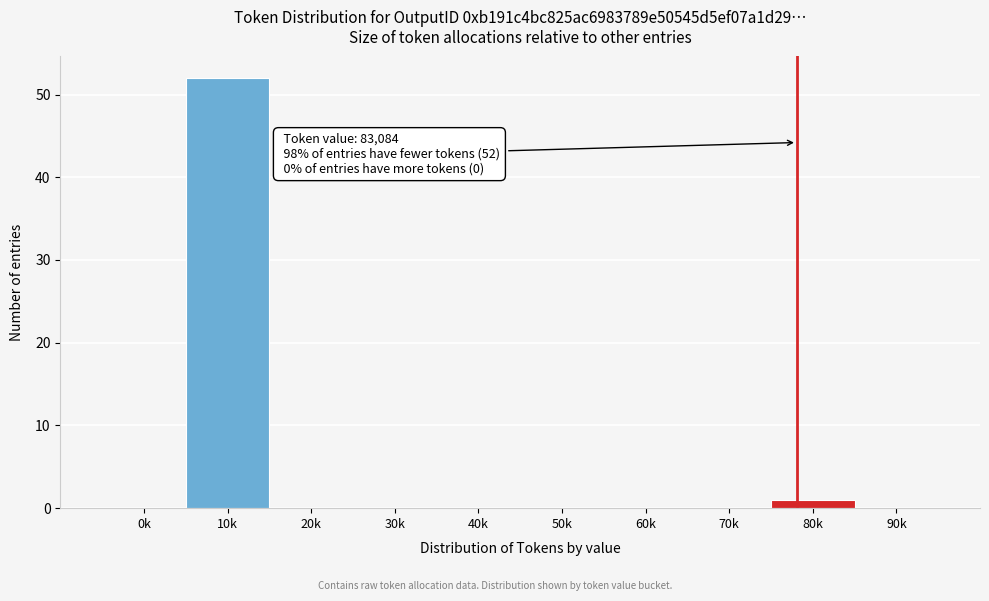

Reading left to right, what are all the values shown in this chart?

0k=0	10k=52	20k=0	30k=0	40k=0	50k=0	60k=0	70k=0	80k=1	90k=0